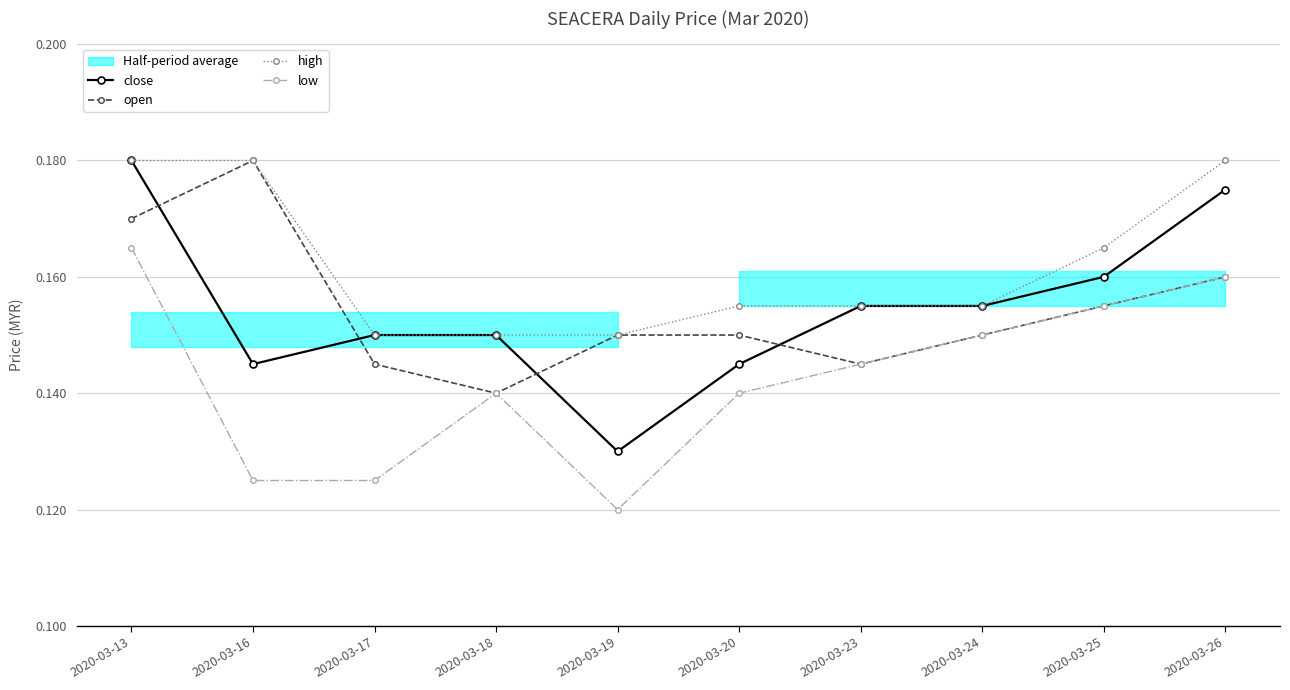

At 2020-03-24, list the series in order from smallest to largest.

open, low, close, high